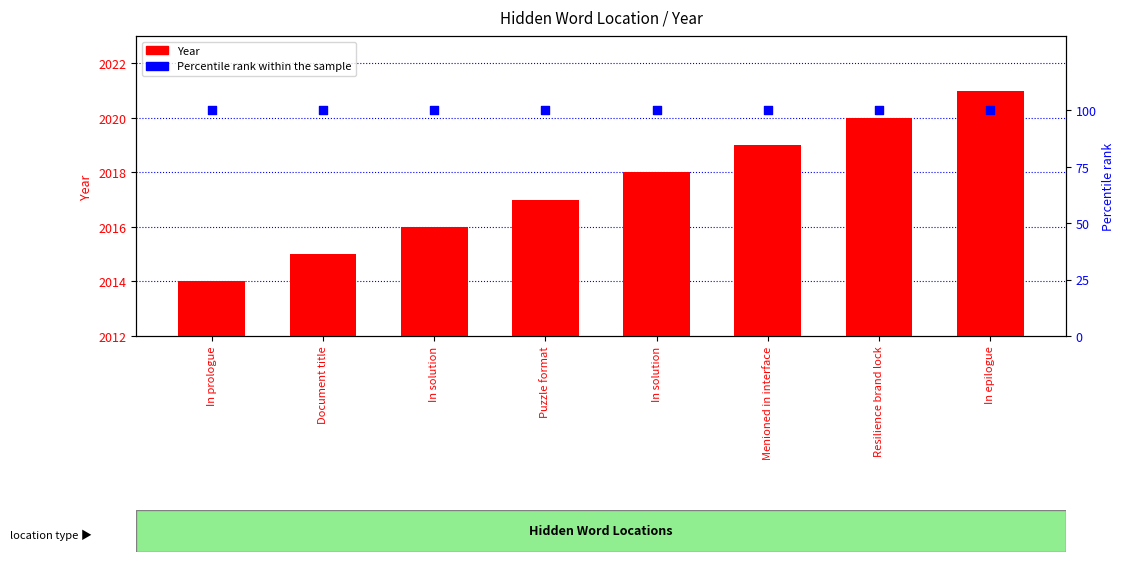

Is the value of Percentile rank within the sample at In solution greater than the value of Year at In solution?

No